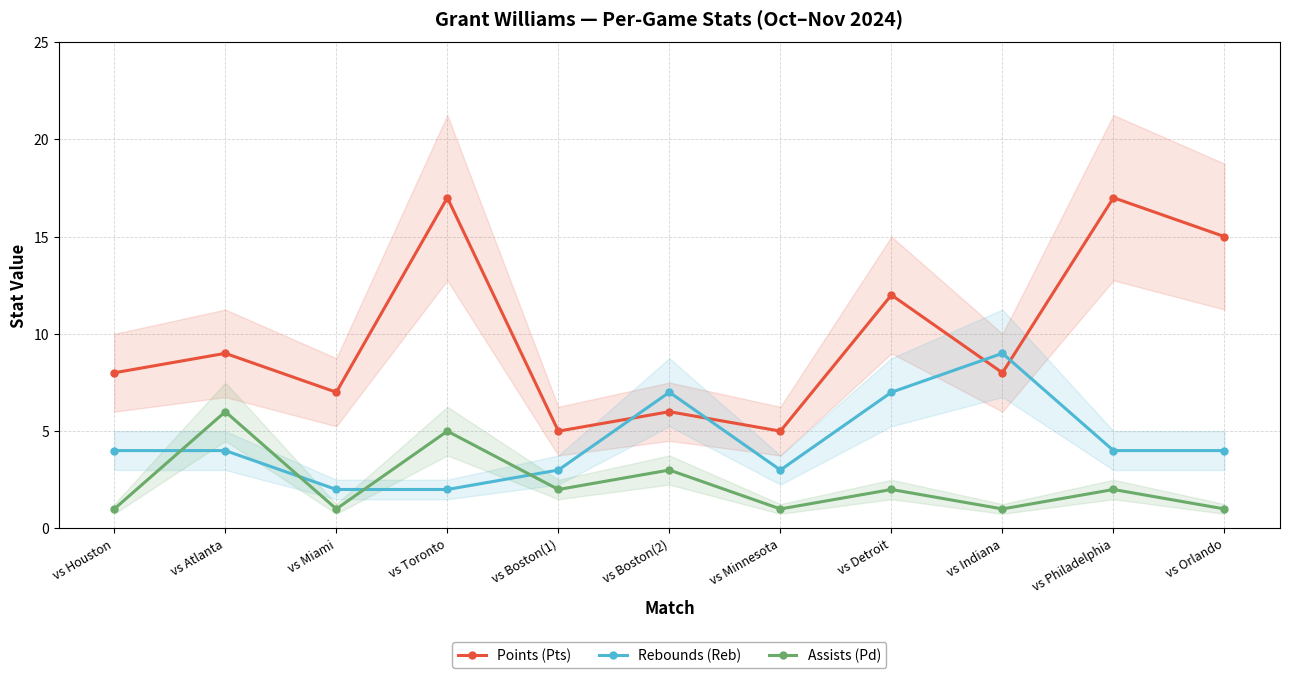

At vs Houston, list the series in order from smallest to largest.

Assists (Pd), Rebounds (Reb), Points (Pts)